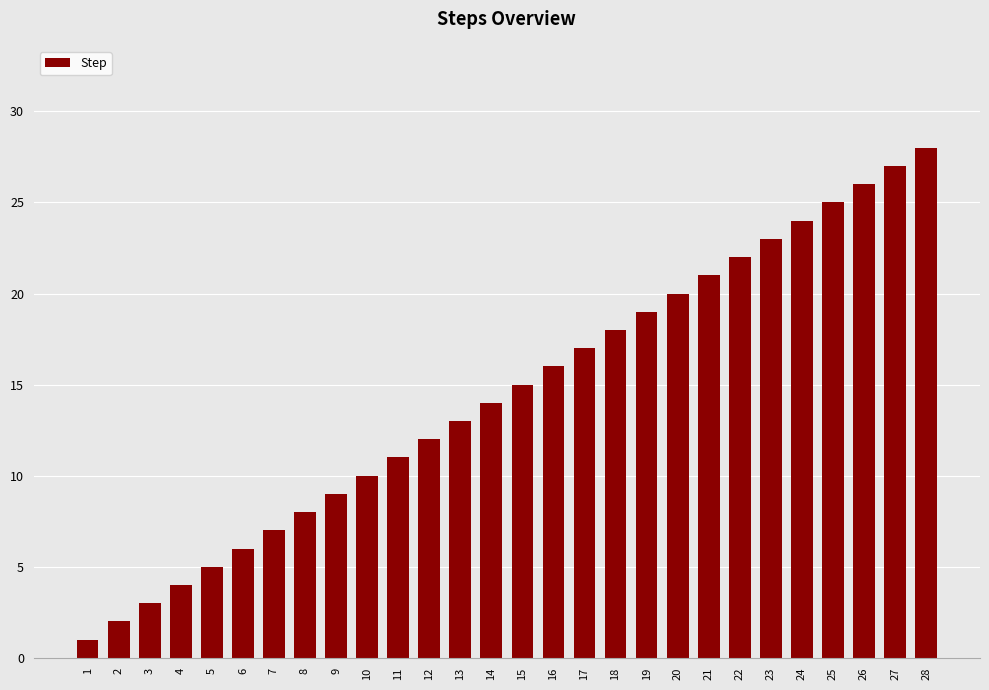

What is the value of the 18th bar from the left?

18